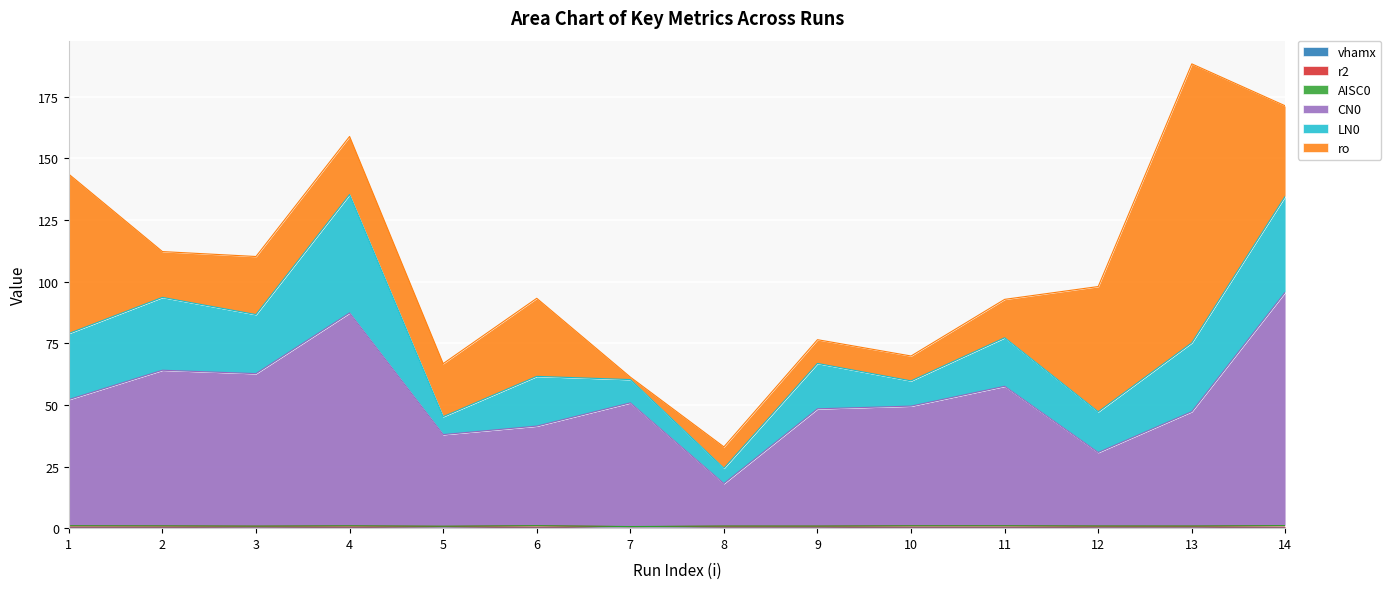

What is the total value across all series at 3?

110.2